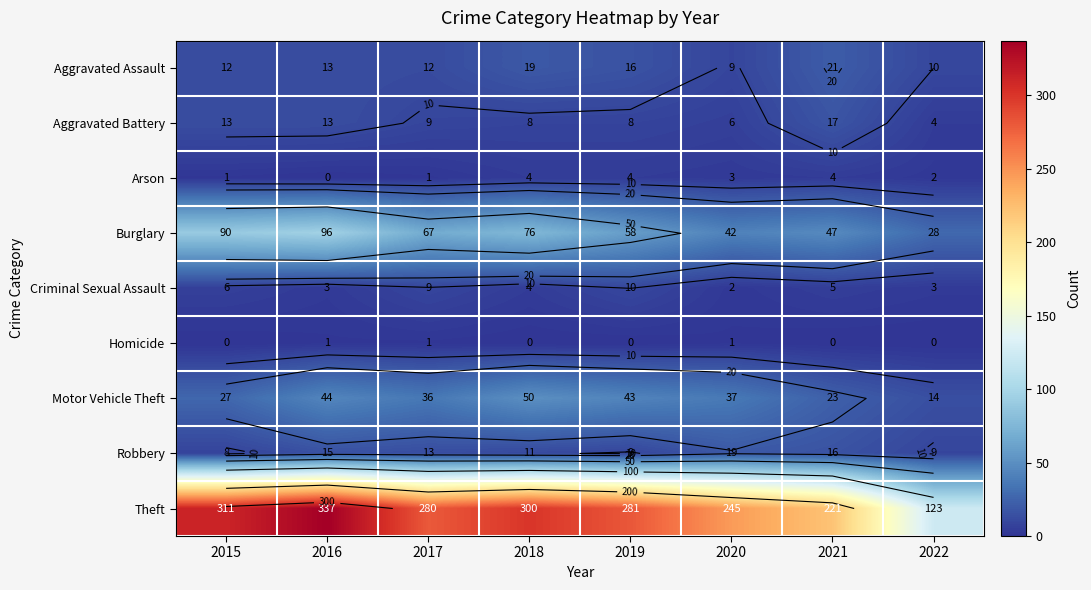

Where does the Motor Vehicle Theft series first go above 37?

2016